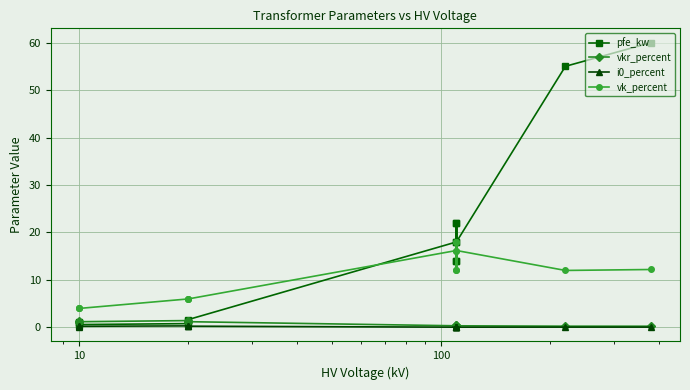

How many values in the vk_percent series are below 12?

6